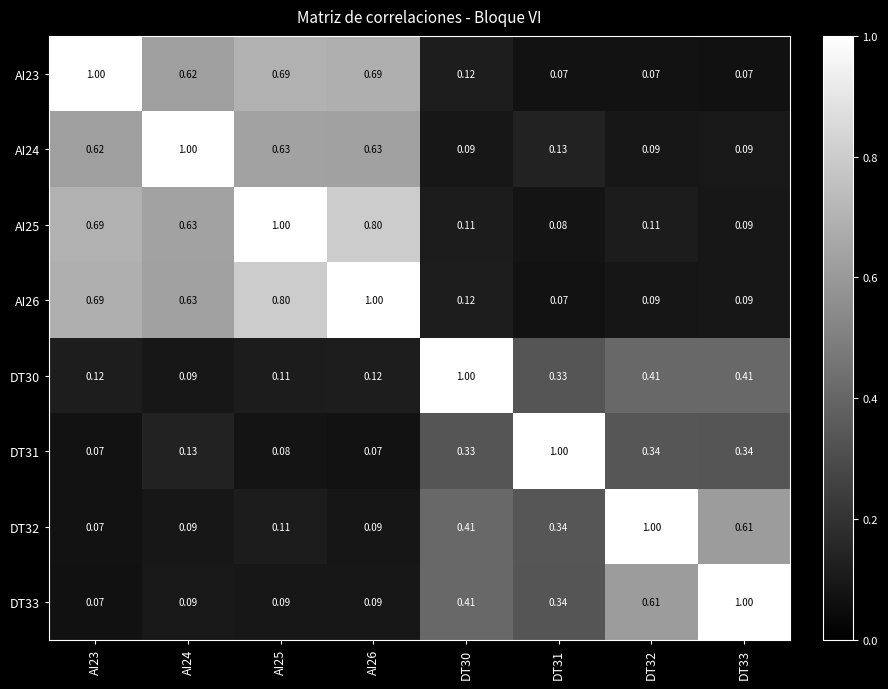

Is the value of AI24 at AI26 greater than the value of AI26 at DT32?

Yes